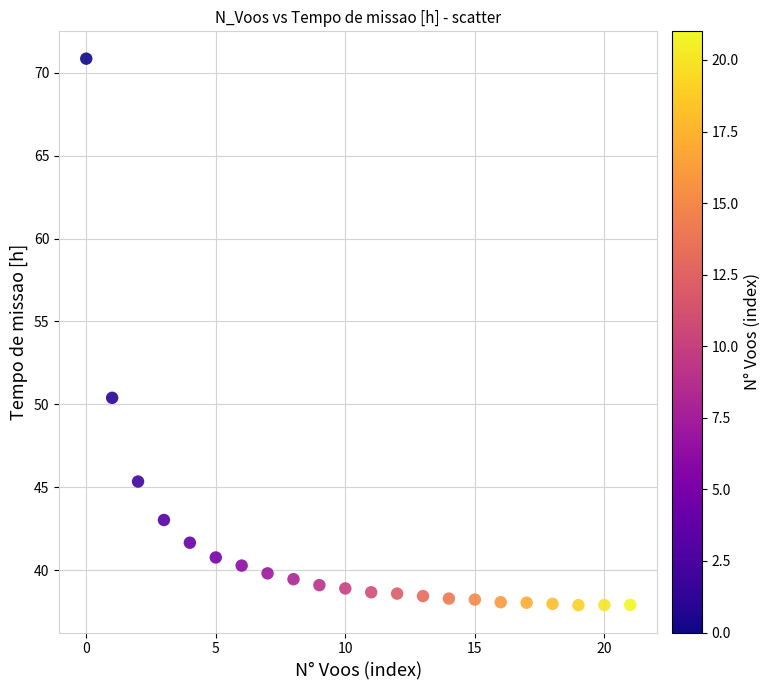

What is the range of Y values (max minus min)?

33.0